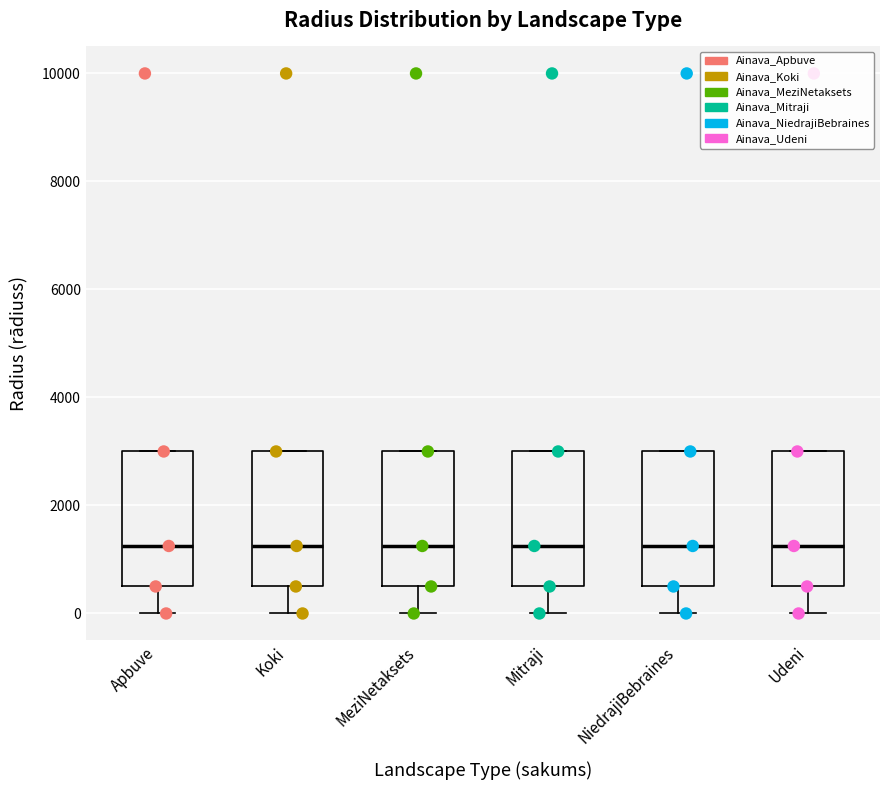

Where is the upper edge of the box for Udeni on the y-axis? The values are not printed on the chart, so give them approximately, as read against the axis.

3000